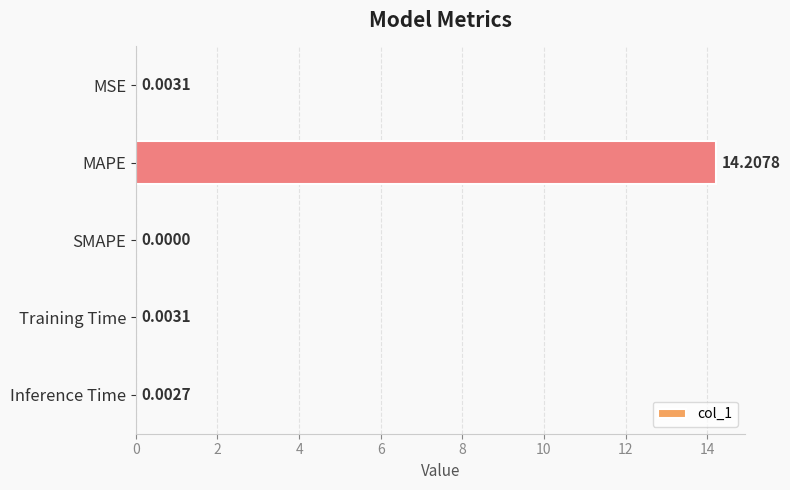

Are the bars horizontal?

Yes